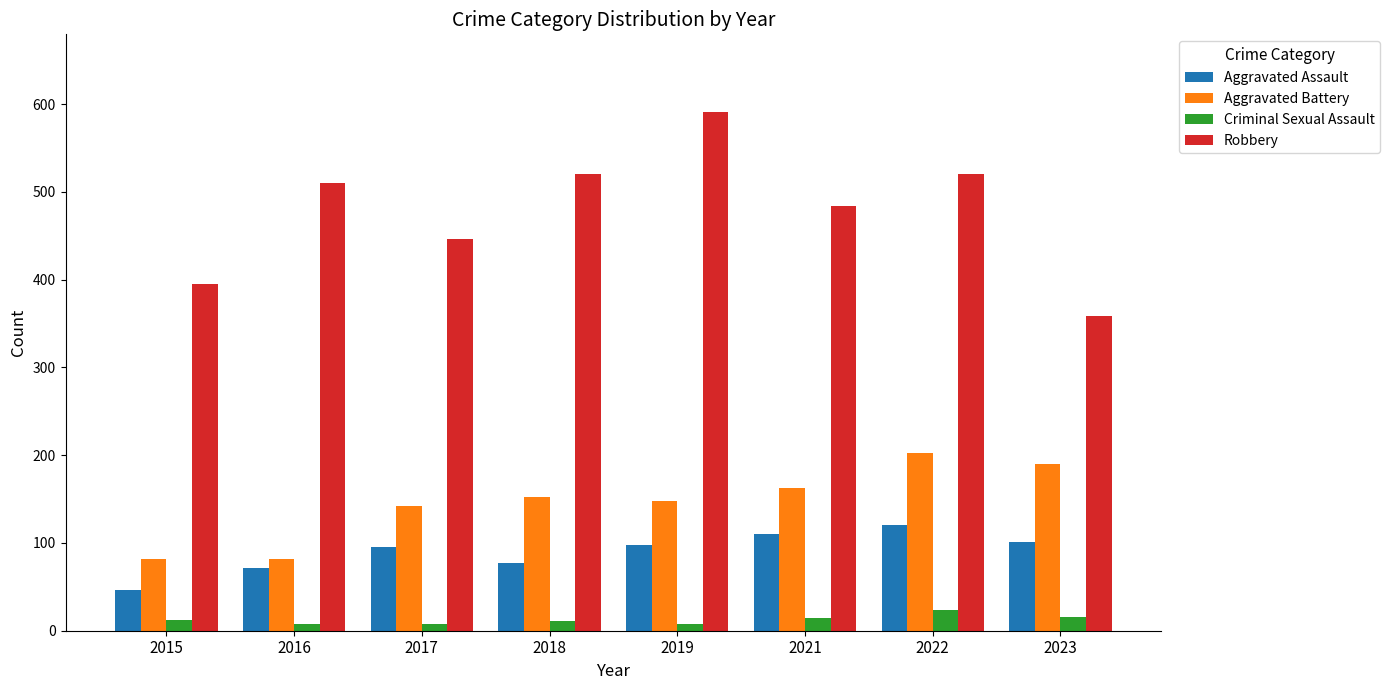

What is the sum of all Aggravated Battery values?

1161